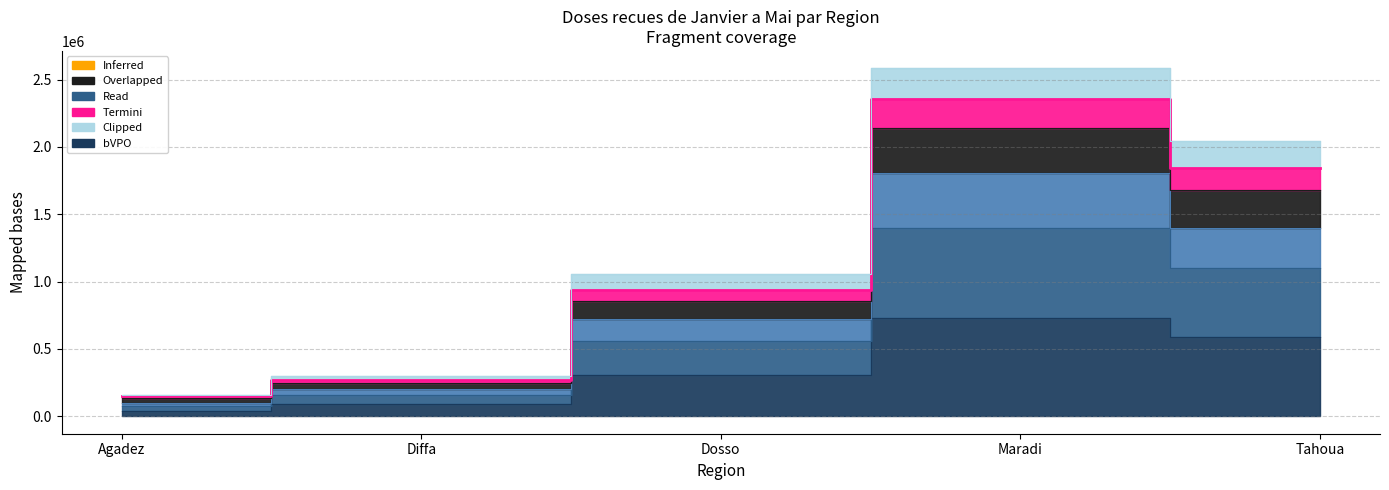

Reading right to left, what are all the values shown in this chart?

bVPO: Tahoua=588000	Maradi=731500	Dosso=310500	Diffa=89000	Agadez=37000
Rota_liq: Tahoua=1395850	Maradi=1805220	Dosso=724500	Diffa=203950	Agadez=102050
VPI: Tahoua=1845950	Maradi=2354620	Dosso=936120	Diffa=273150	Agadez=147950
Td: Tahoua=1679950	Maradi=2141020	Dosso=854220	Diffa=248050	Agadez=133650
DTC-HepB-Hib: Tahoua=1099700	Maradi=1399720	Dosso=560700	Diffa=159600	Agadez=78800
VAA: Tahoua=2043950	Maradi=2583840	Dosso=1056020	Diffa=297650	Agadez=161550